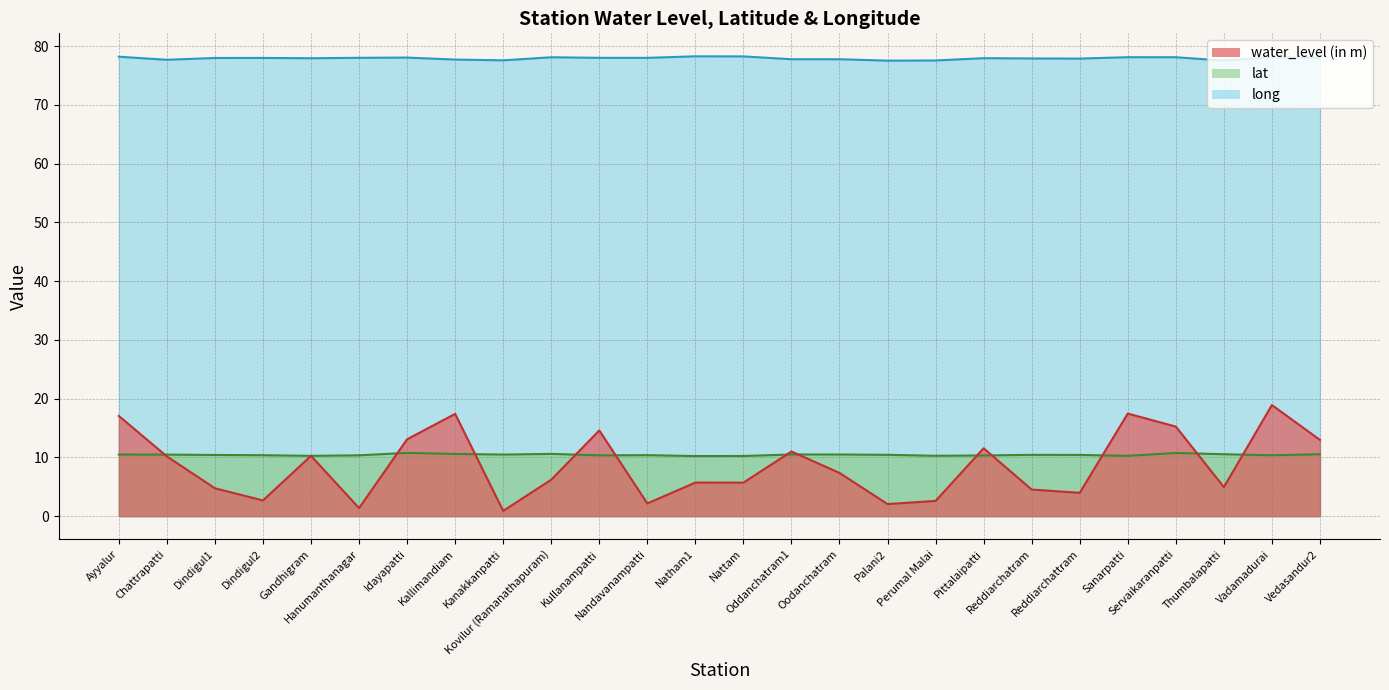

What is the spread (max minus min) of values at Nandavanampatti?

75.8